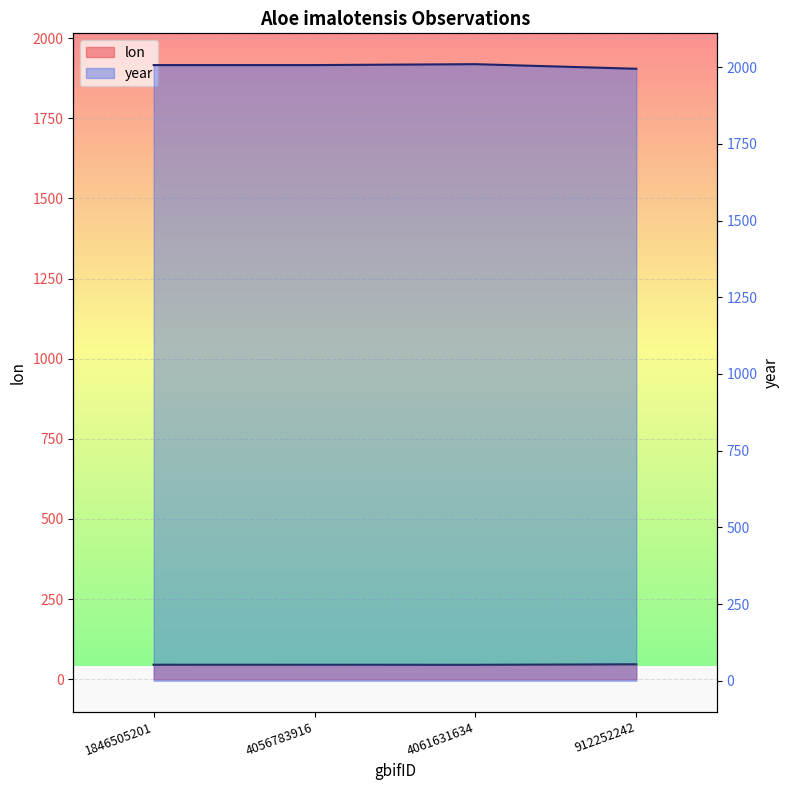

True or false: year and lon intersect in this chart.

False